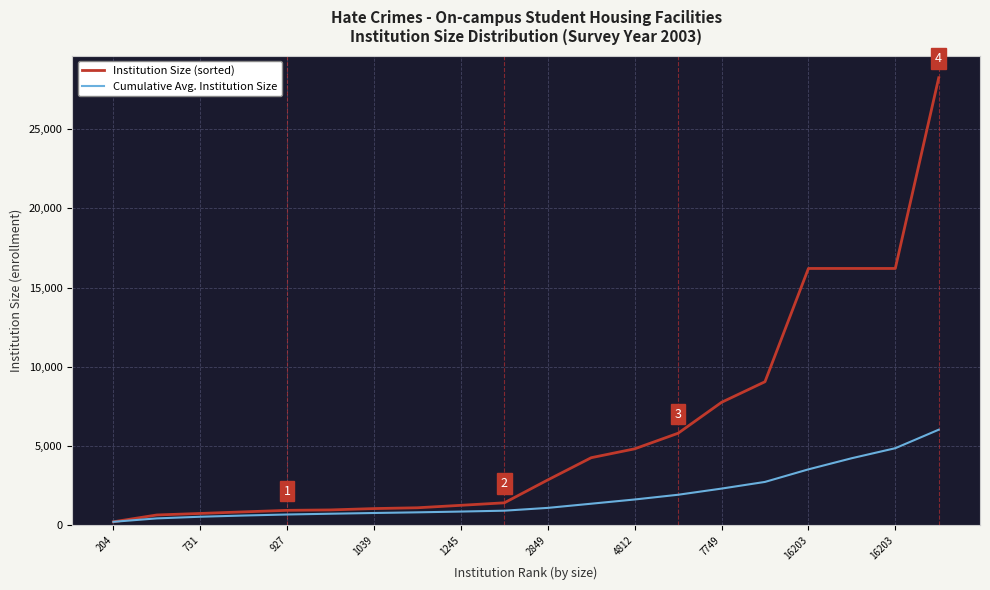

Which series has the largest total across all categories?

Institution Size (sorted)